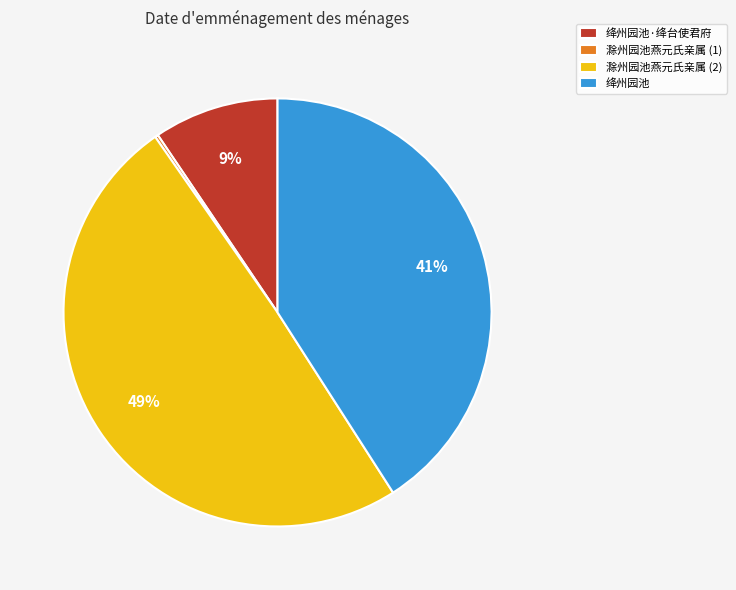

The 绛州园池·绛台使君府 slice represents 19% of the pie. True or false?

False